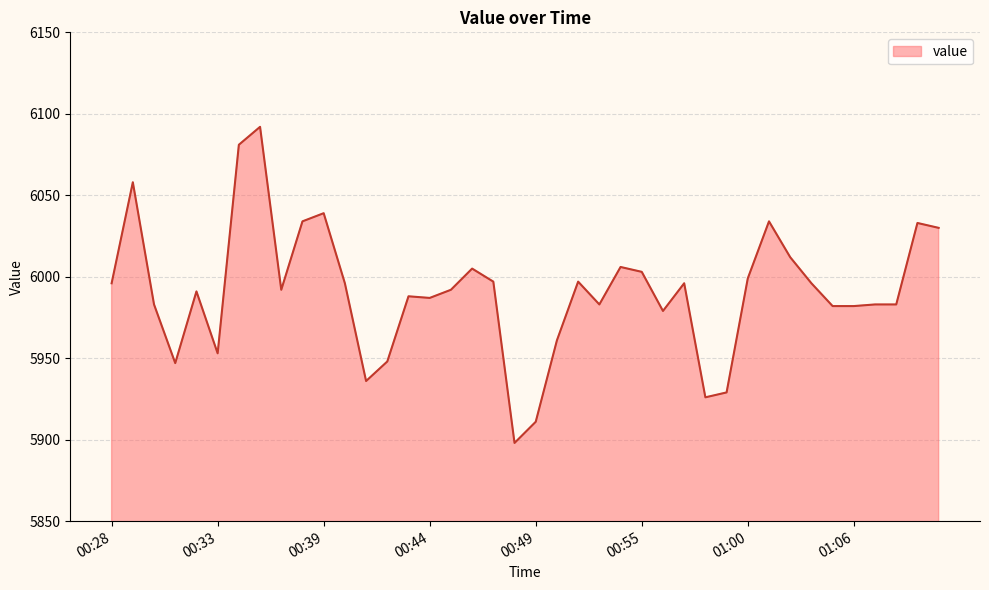

What is the smallest value displayed?

5898